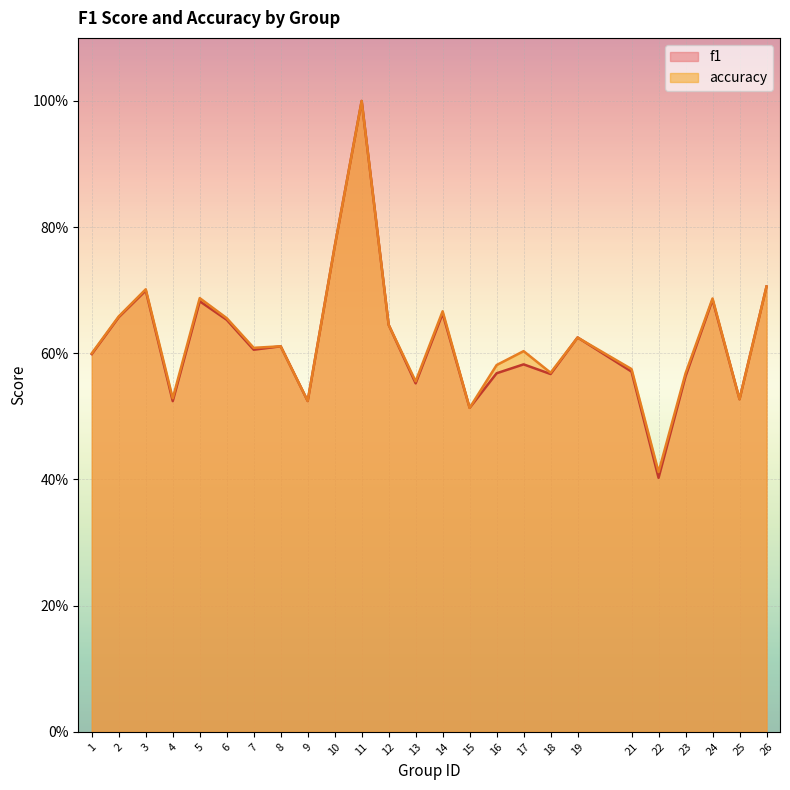

What is the difference between the f1 values at 2 and 18?

0.1